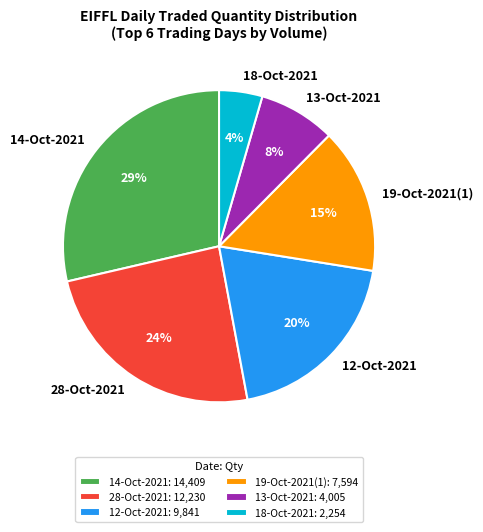

Combined, do 14-Oct-2021 and 12-Oct-2021 account for over 50%?

No